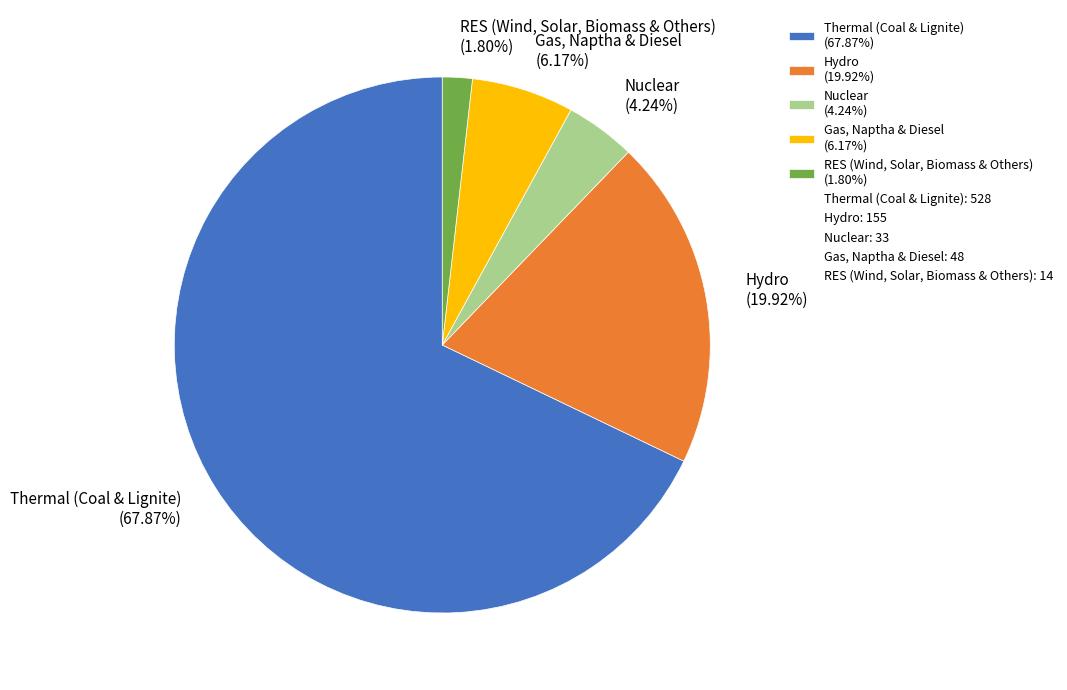

The RES (Wind, Solar, Biomass & Others) slice represents 2% of the pie. True or false?

True